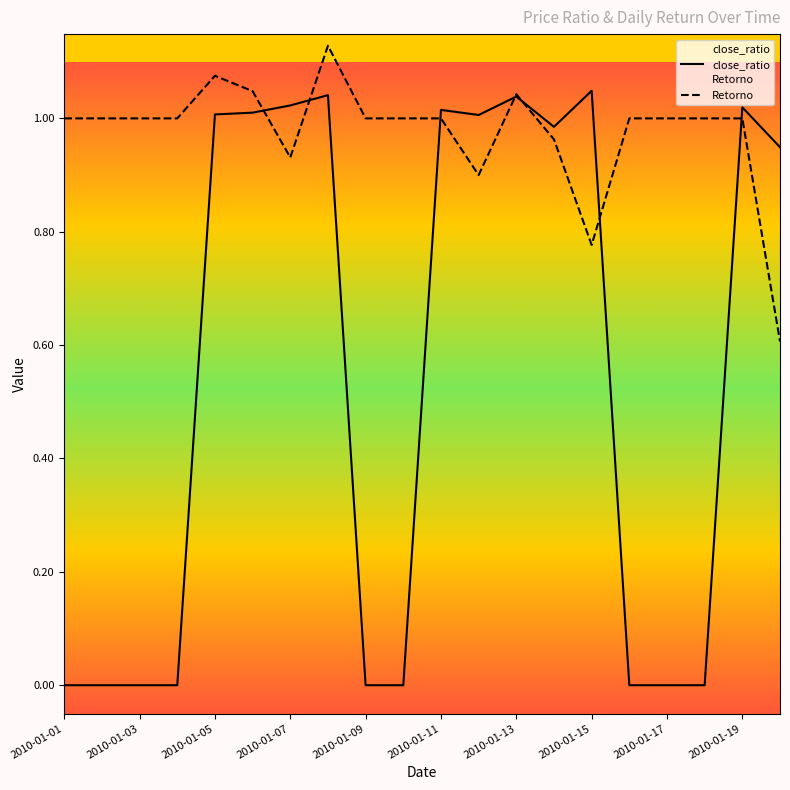

Reading left to right, list all the values displayed in this chart.

close_ratio: 0.0	0.0	0.0	0.0	1.0	1.0	1.0	1.0	0.0	0.0	1.0	1.0	1.0	1.0	1.0	0.0	0.0	0.0	1.0	0.9
Retorno: 1.0	1.0	1.0	1.0	1.1	1.0	0.9	1.1	1.0	1.0	1.0	0.9	1.0	1.0	0.8	1.0	1.0	1.0	1.0	0.6